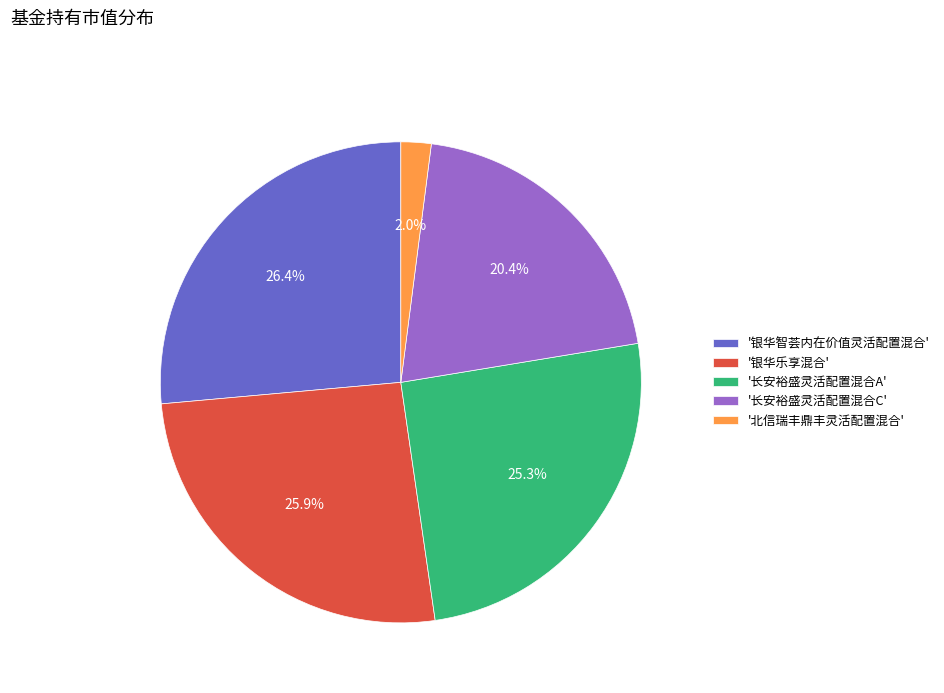

Count the number of slices in the pie.

5